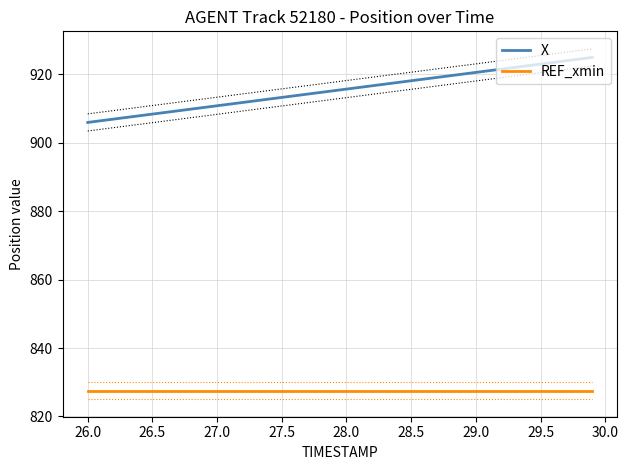

What is the sum of all REF_xmin values?

33102.1